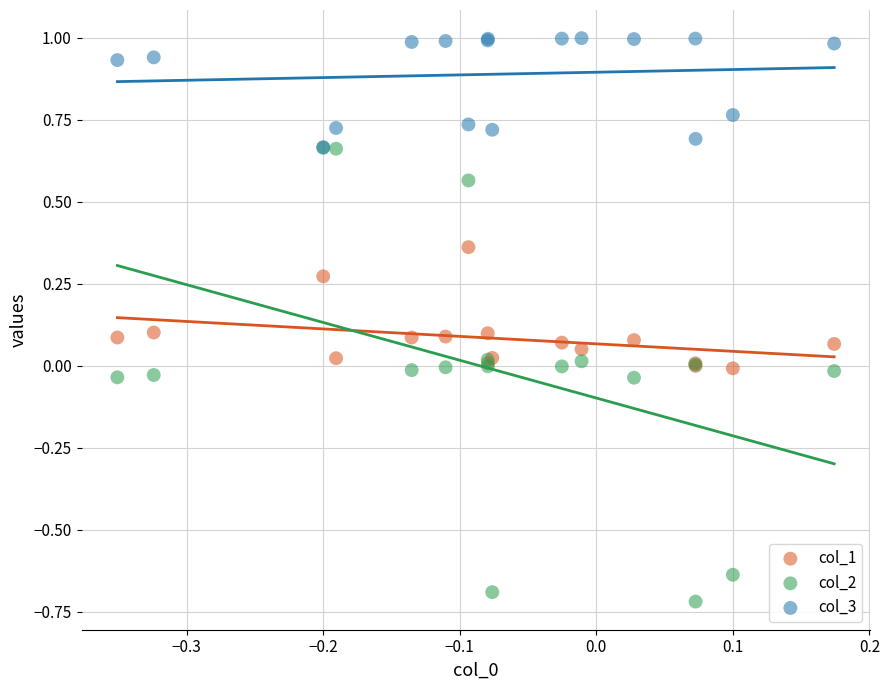

What are all the series names shown in the legend?

col_1, col_2, col_3